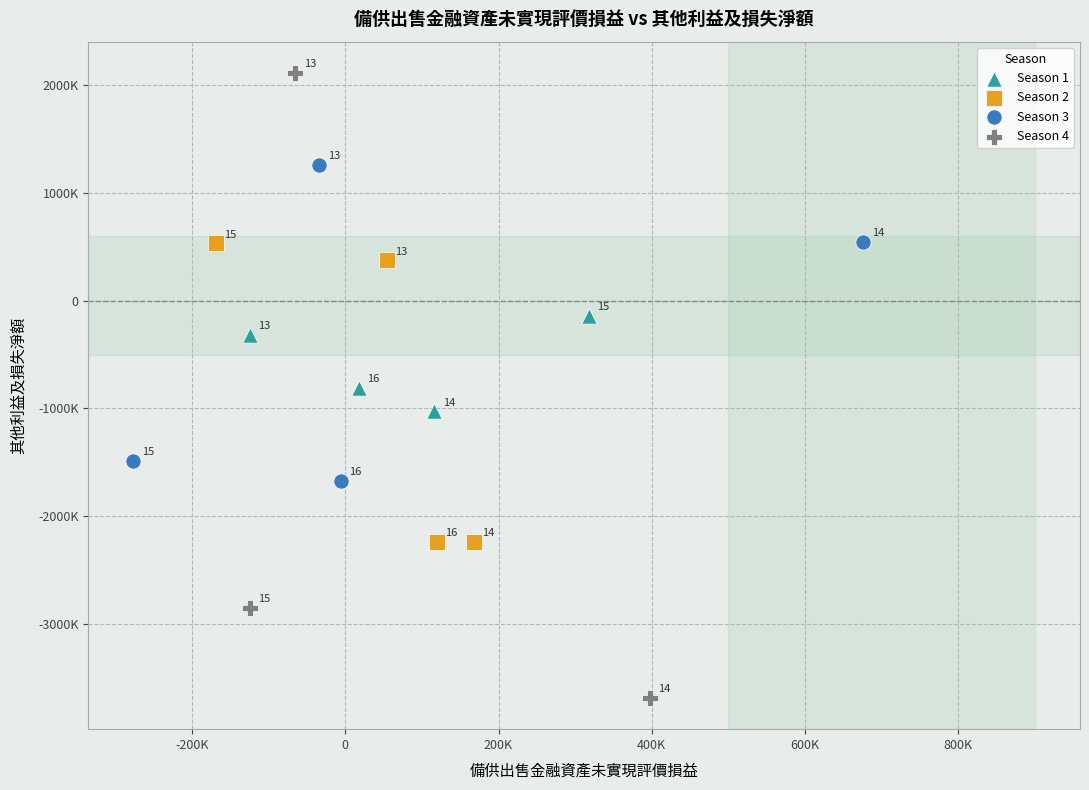

What are all the series names shown in the legend?

Season 1, Season 2, Season 3, Season 4